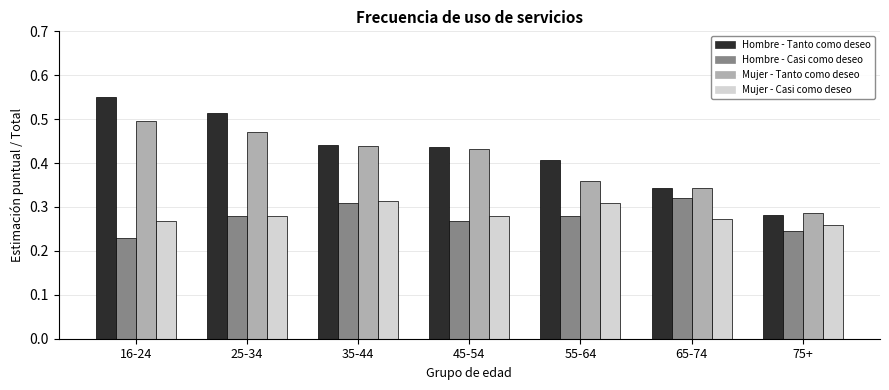

At which category does the chart reach its minimum across all series?

16-24